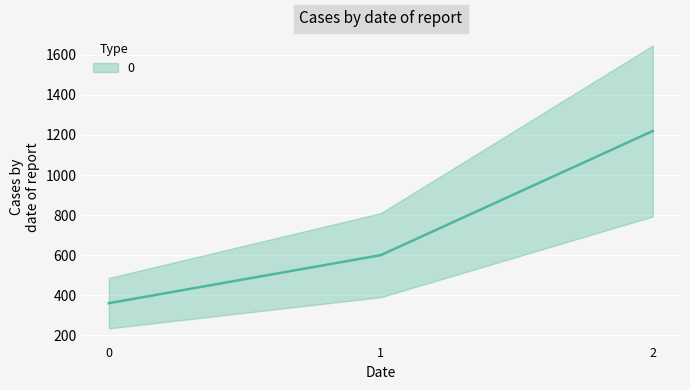

Rank the categories by value from lowest to highest.

0, 1, 2